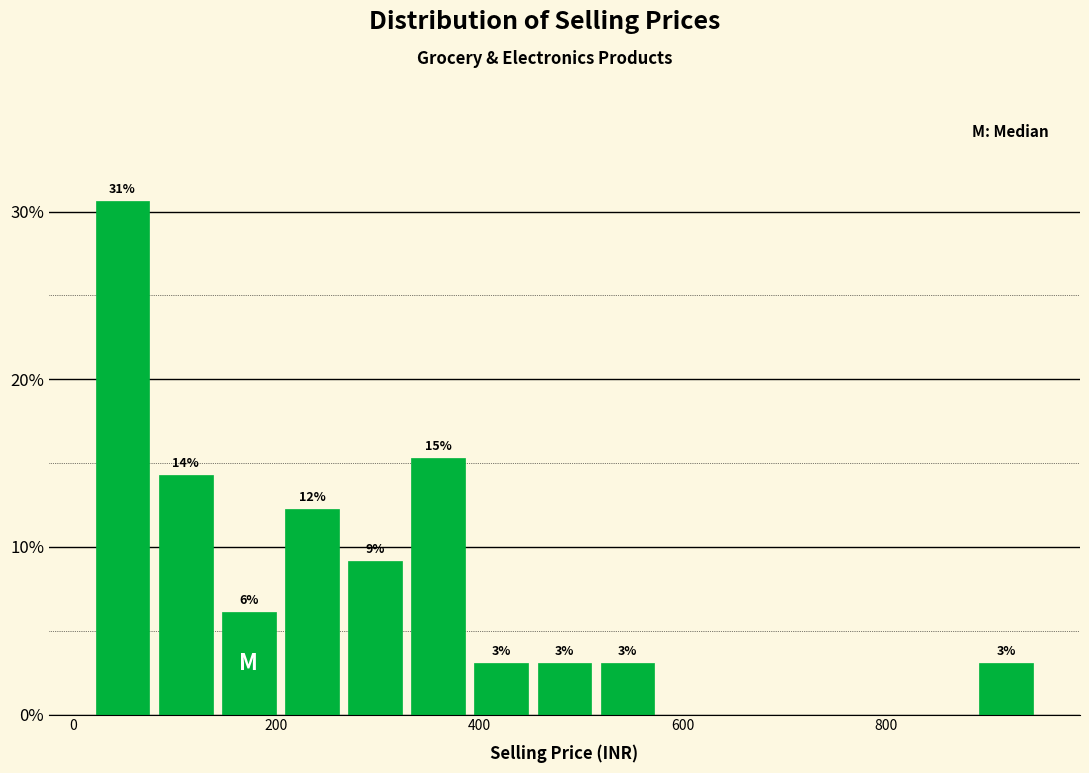

Around what value on the x-axis is the tallest bar? Give the approximate position of its centre, as read against the axis.

40